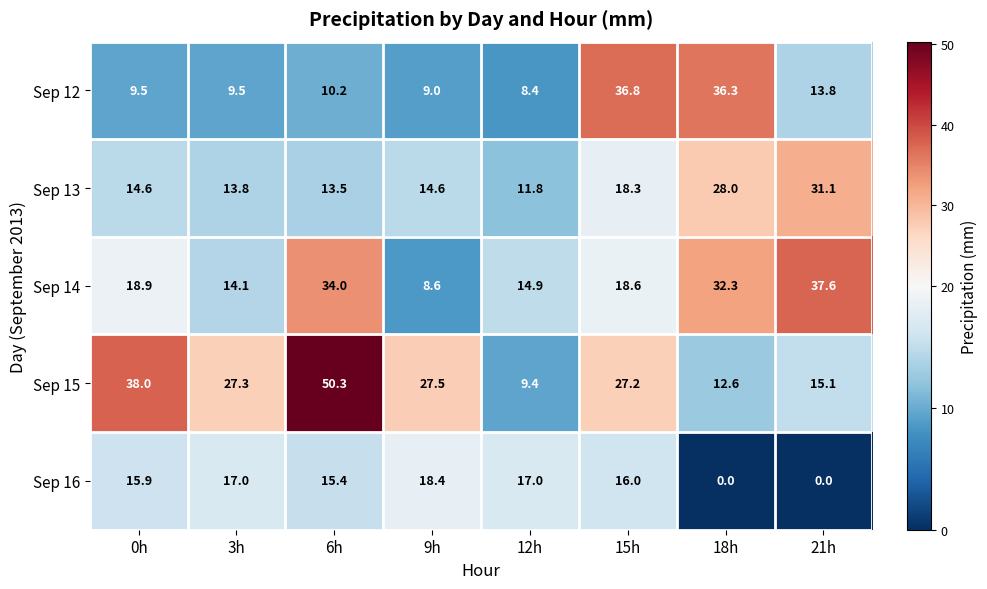

What is the difference between the highest and lowest values at 18h?

36.3